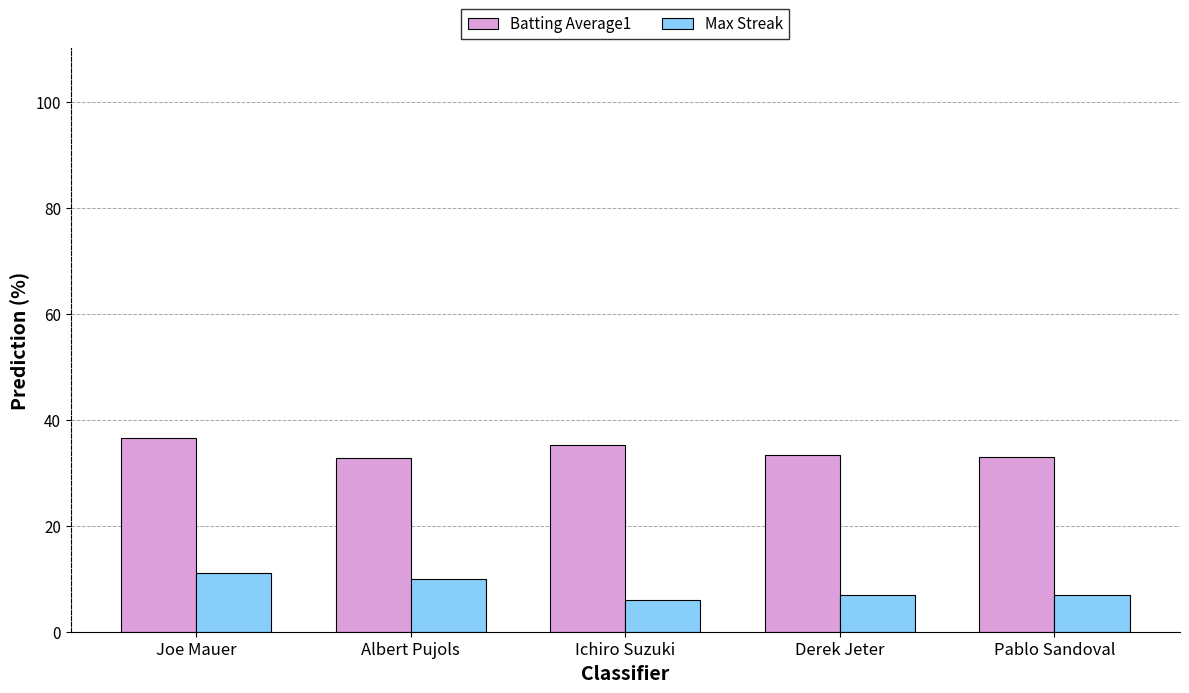

Read the Max Streak value at Joe Mauer.

11.0